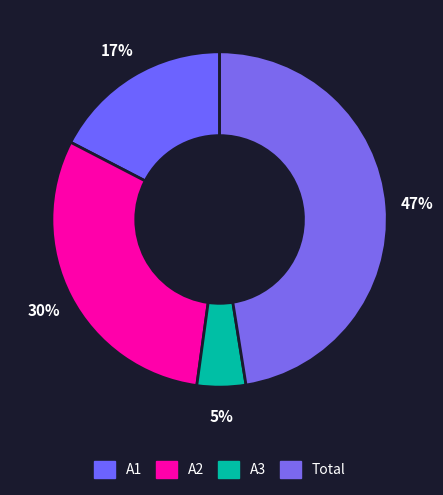

Combined, what portion of the pie is Total and A2?

77.9%